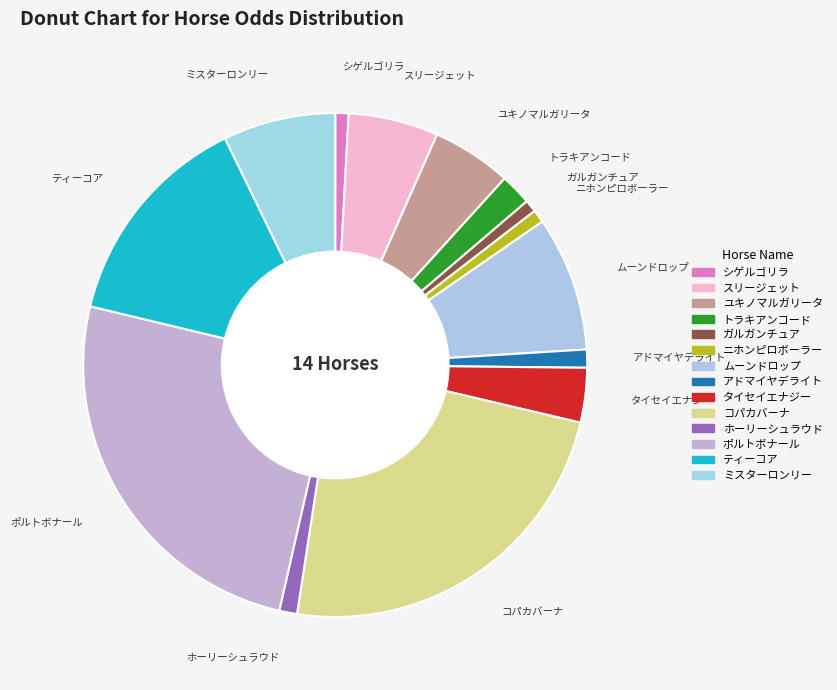

Do ガルガンチュア and ホーリーシュラウド together represent more than half of the pie?

No